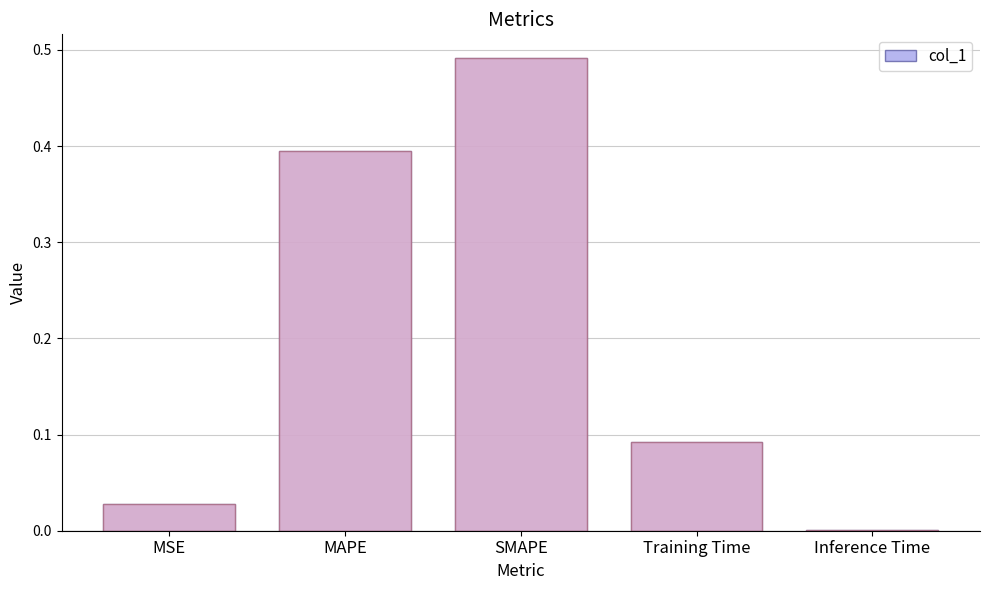

The chart shows a value of 0.2 at Training Time. True or false?

False